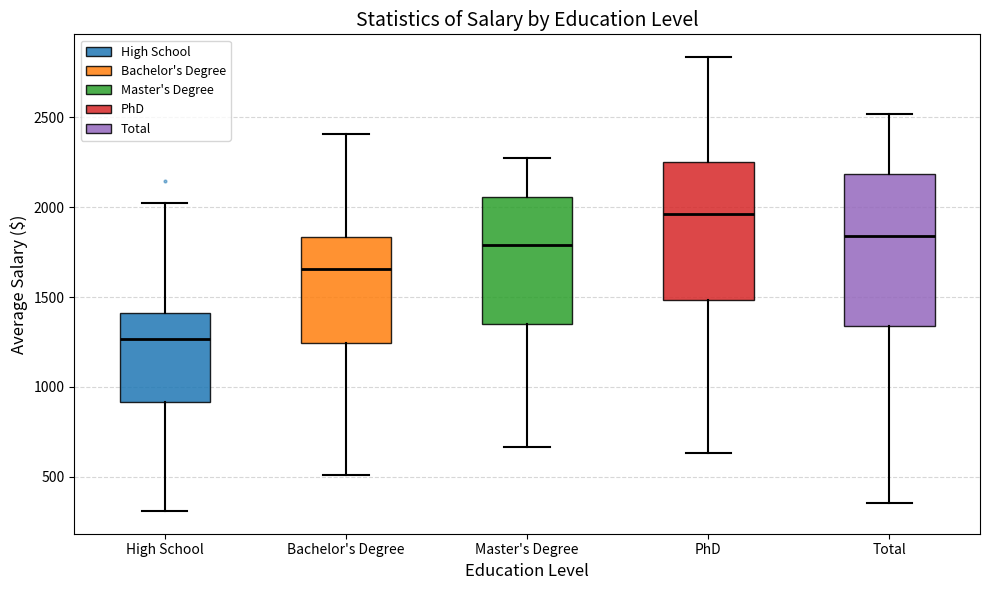

Which box's median line is the highest?

PhD